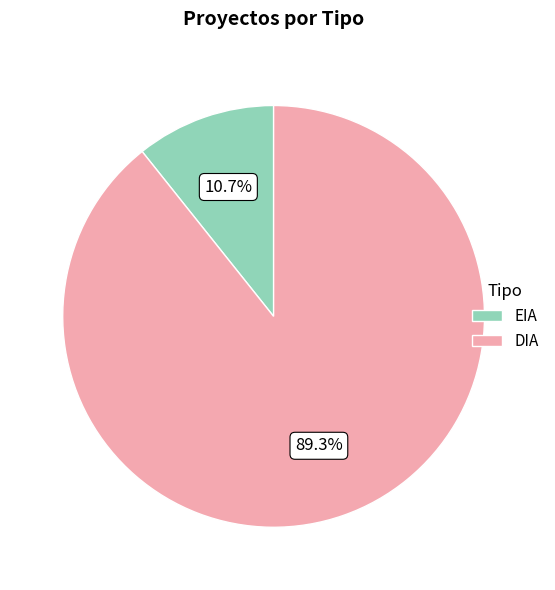

Count the number of slices in the pie.

2